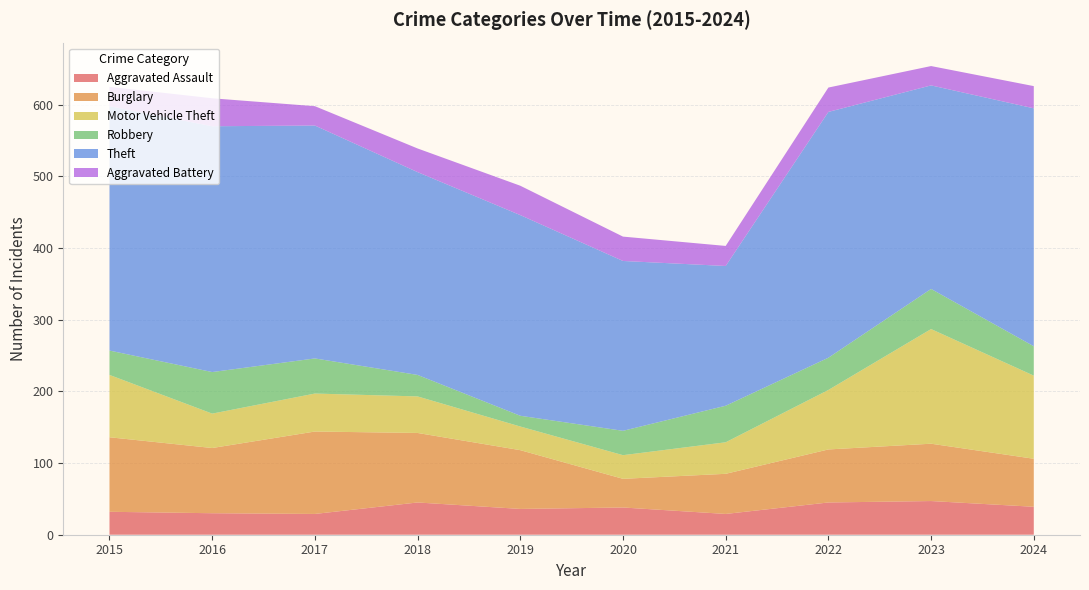

Reading left to right, transcribe all the data shown in this chart.

Aggravated Assault: 2015=32	2016=30	2017=29	2018=45	2019=36	2020=38	2021=29	2022=45	2023=47	2024=39
Burglary: 2015=104	2016=91	2017=115	2018=97	2019=82	2020=40	2021=56	2022=74	2023=80	2024=67
Motor Vehicle Theft: 2015=87	2016=48	2017=53	2018=51	2019=33	2020=33	2021=44	2022=83	2023=160	2024=116
Robbery: 2015=34	2016=58	2017=49	2018=30	2019=15	2020=34	2021=51	2022=45	2023=56	2024=41
Theft: 2015=341	2016=343	2017=325	2018=283	2019=280	2020=237	2021=195	2022=343	2023=284	2024=332
Aggravated Battery: 2015=27	2016=39	2017=27	2018=33	2019=41	2020=34	2021=28	2022=34	2023=27	2024=31